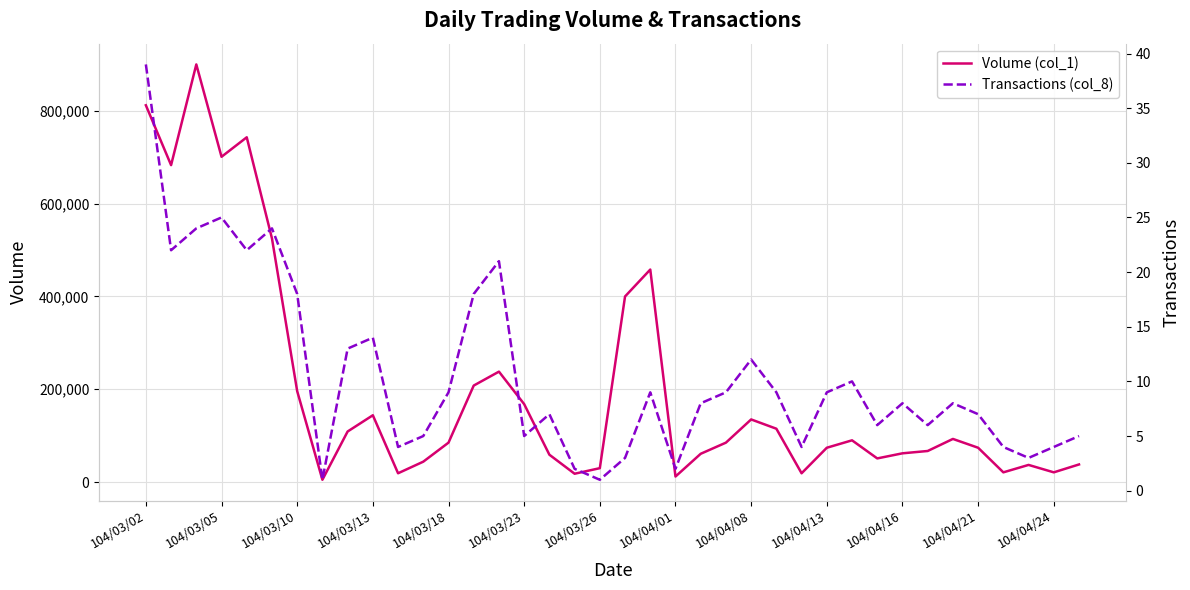

How many interior local valleys does the Volume (col_1) series have?

10